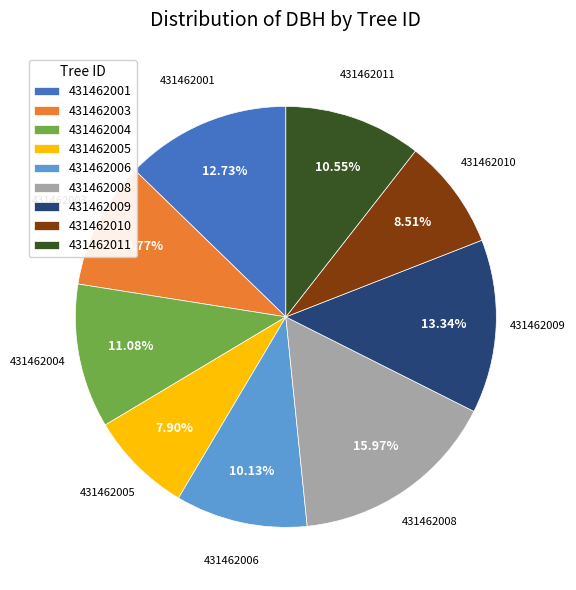

To the nearest percent, what is the difference between the largest and smallest slice percentages?

8%